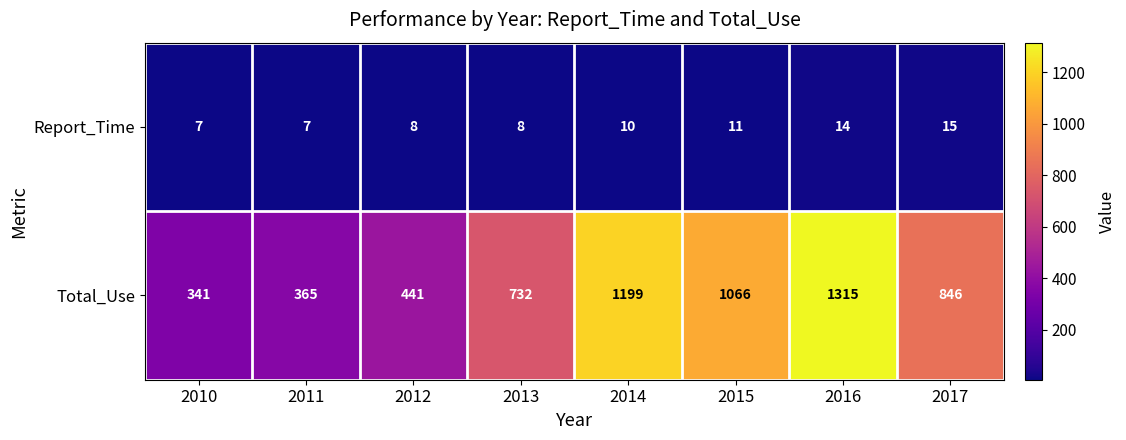

Where is Report_Time nearest to the value 11?

2015